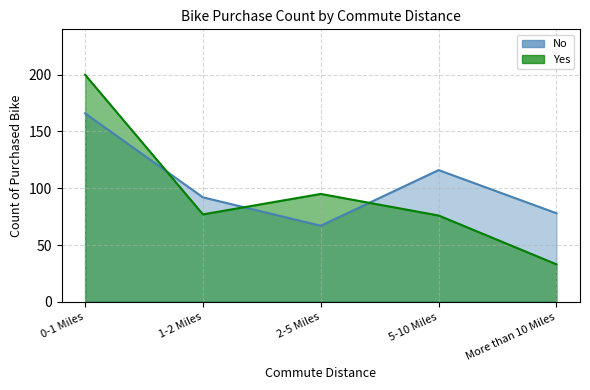

Reading left to right, list all the values displayed in this chart.

No: 0-1 Miles=166	1-2 Miles=92	2-5 Miles=67	5-10 Miles=116	More than 10 Miles=78
Yes: 0-1 Miles=200	1-2 Miles=77	2-5 Miles=95	5-10 Miles=76	More than 10 Miles=33